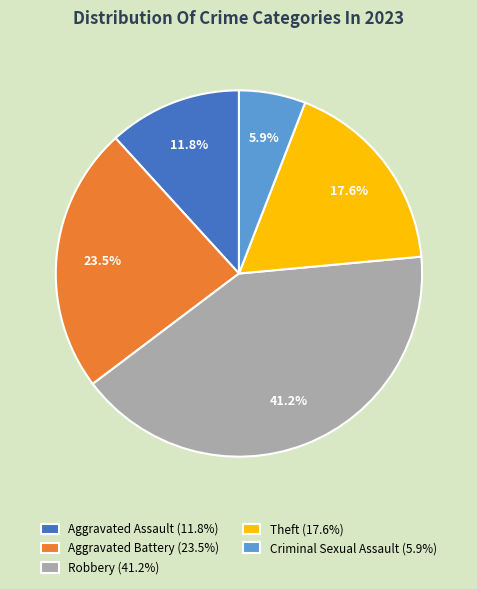

What percentage is NOT represented by Aggravated Battery (23.5%)?

76.5%